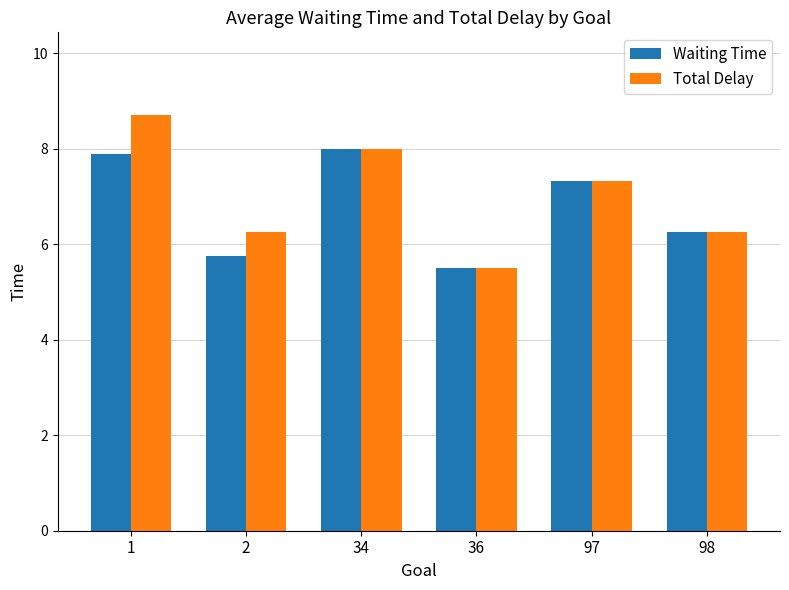

Count the Waiting Time values in the range 5 to 7.

3